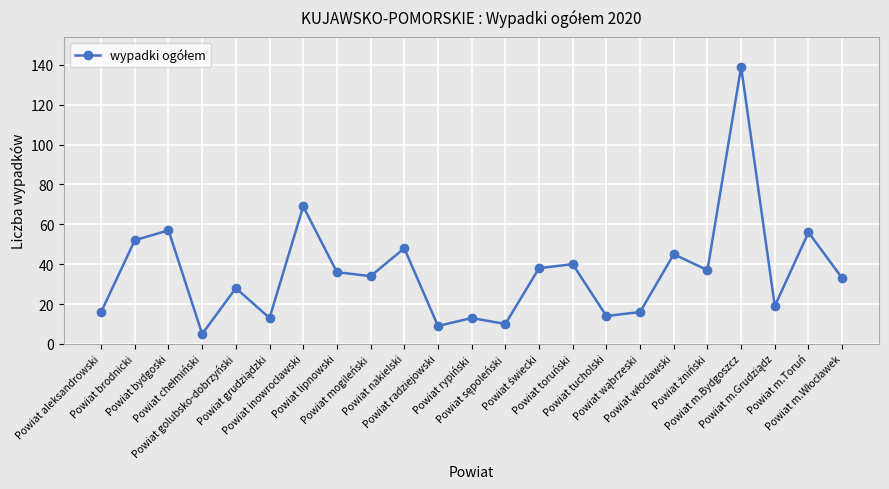

What is the value of the 23rd point from the left?

33